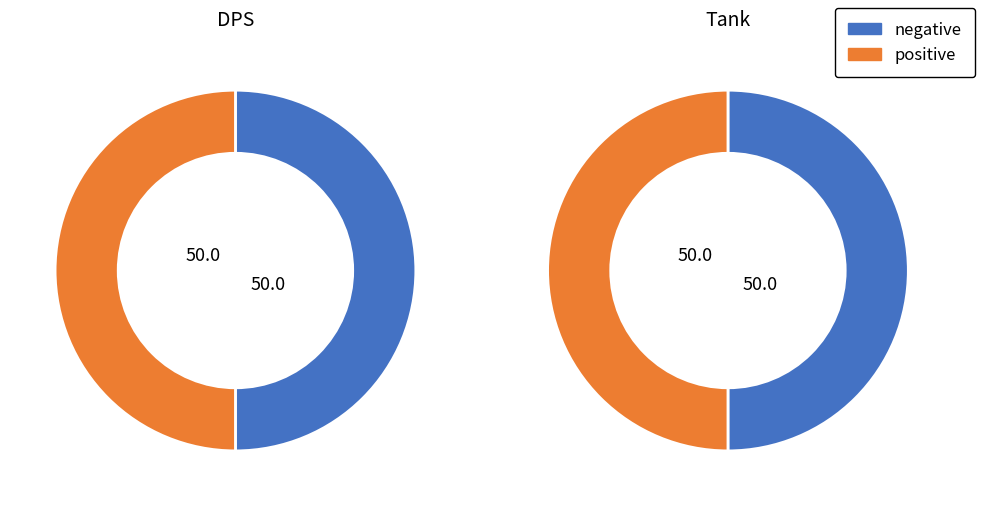

Count the number of slices in the pie.

2